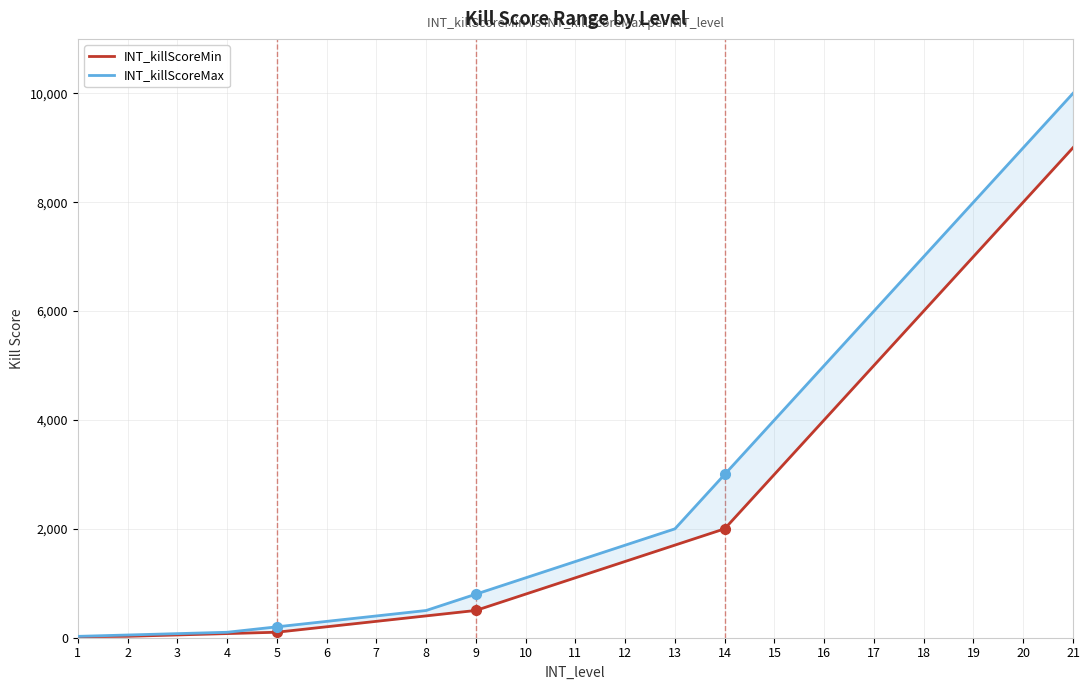

How many lines are shown in the chart?

2